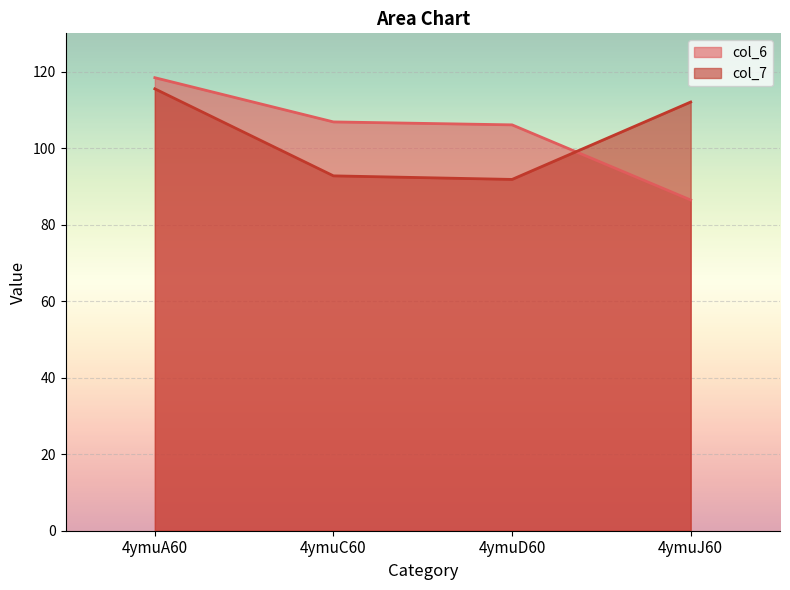

How many lines are shown in the chart?

2